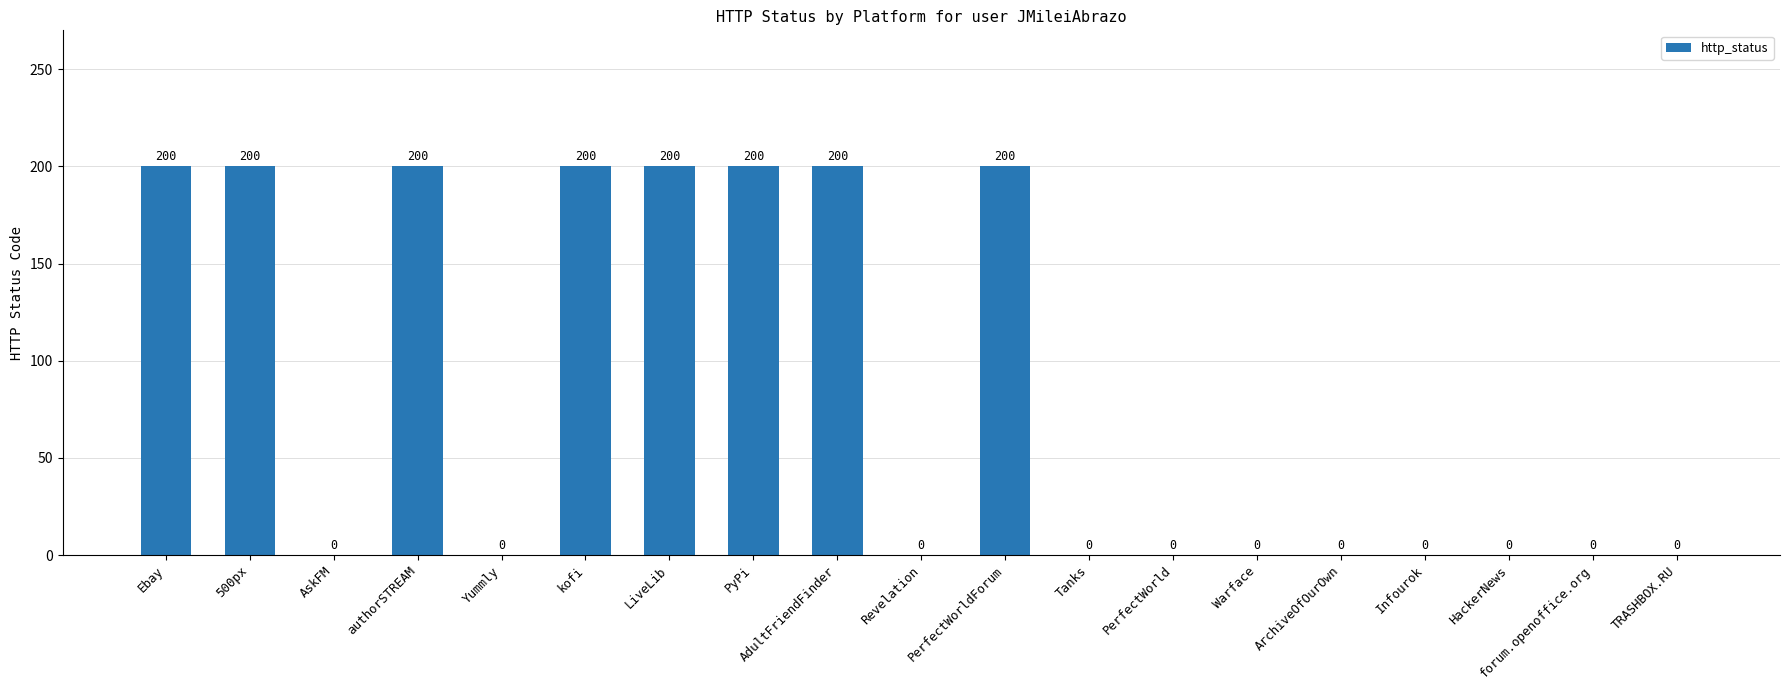

What is the sum of the values at Ebay and TRASHBOX.RU?

200